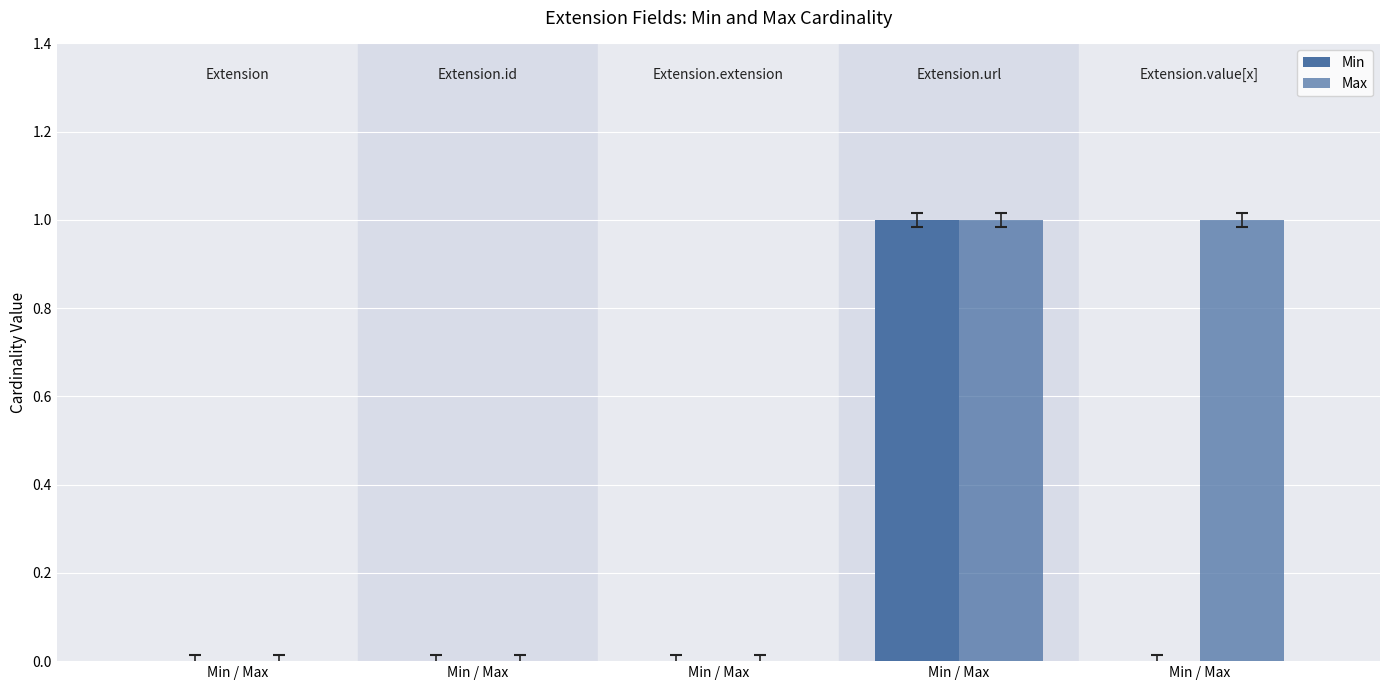

Are the bars horizontal?

No